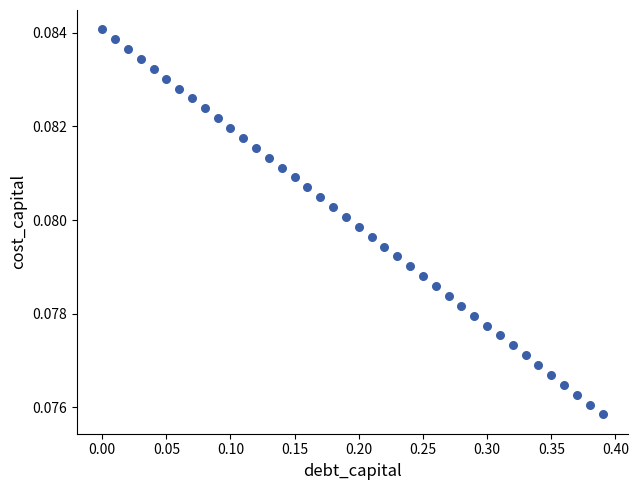

What is the range of X values (max minus min)?

0.4